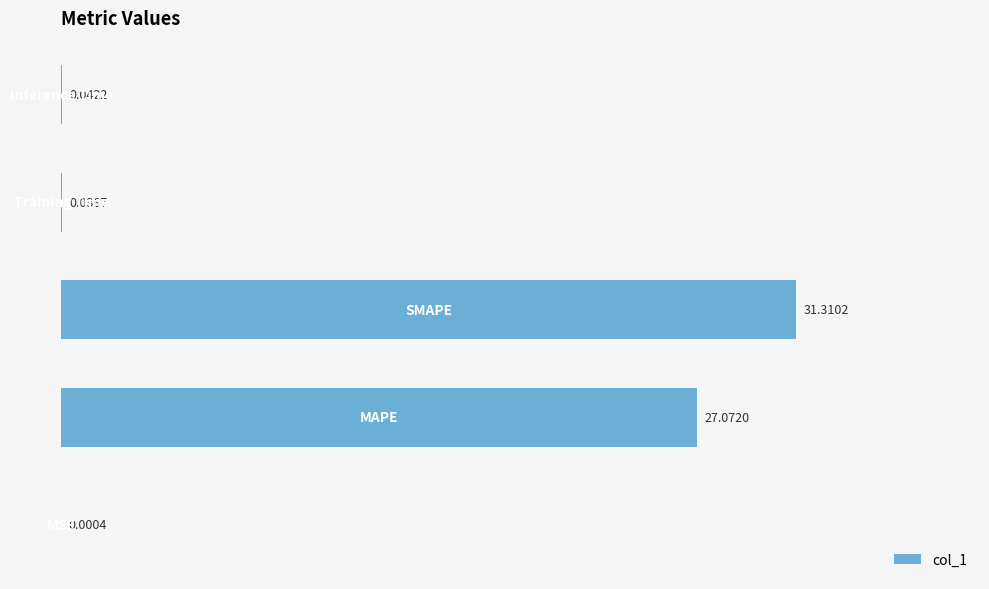

What is the sum of all values?

58.5